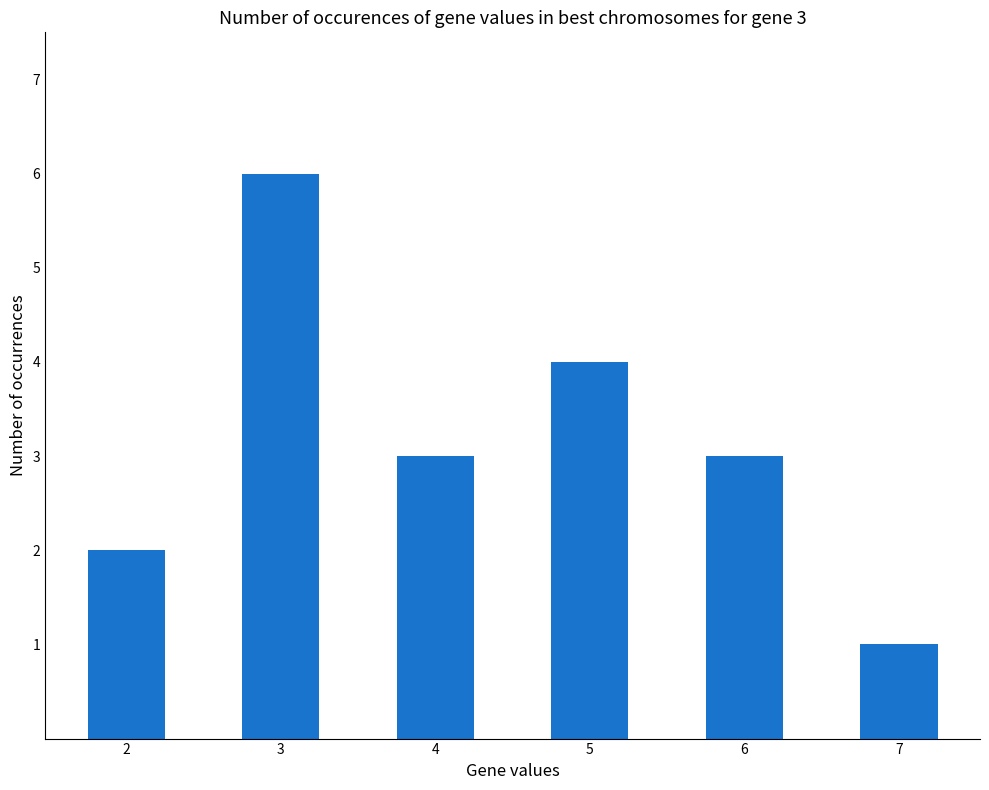

What is the maximum value shown in the chart?

6